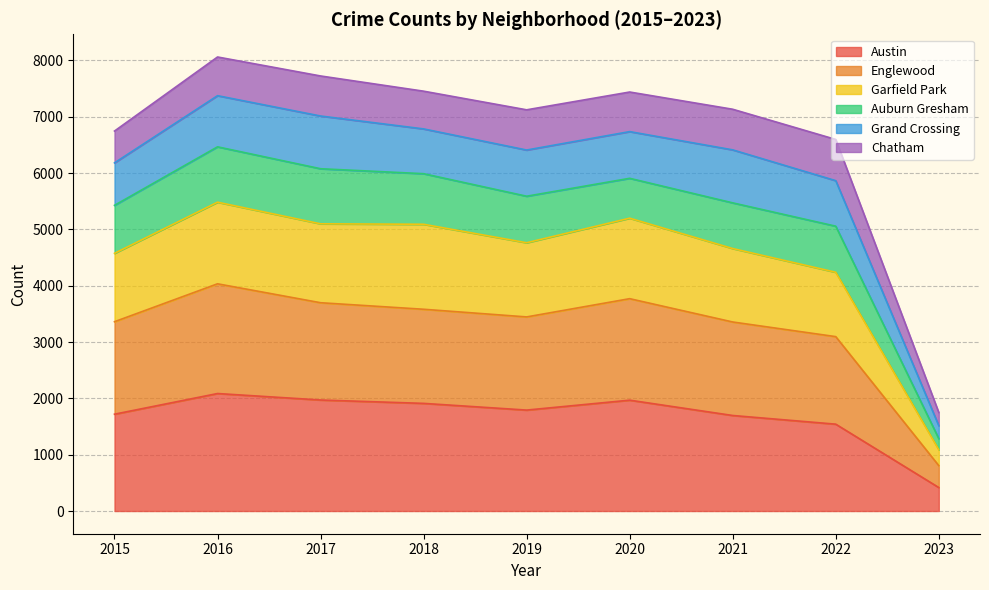

What is the maximum value for Austin?

2086